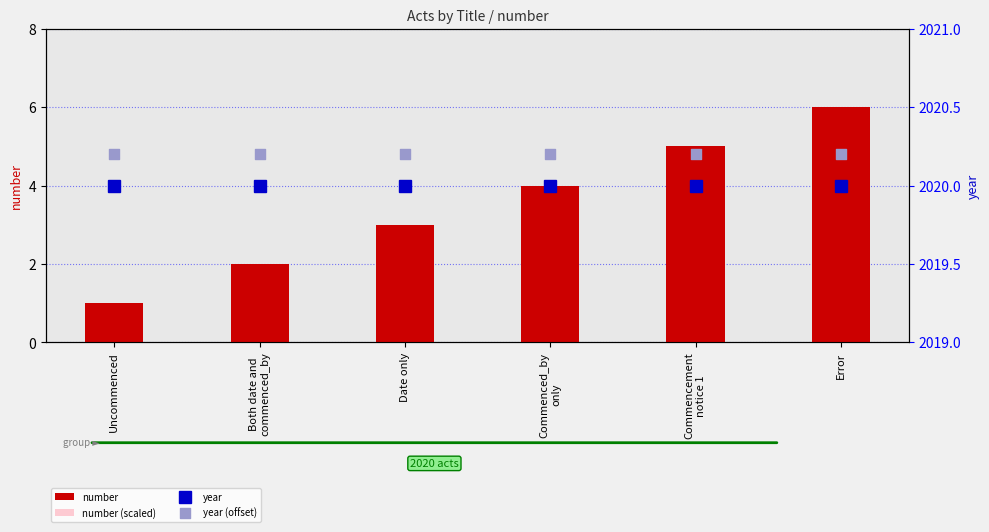

Which series has the widest spread of Y values?

number